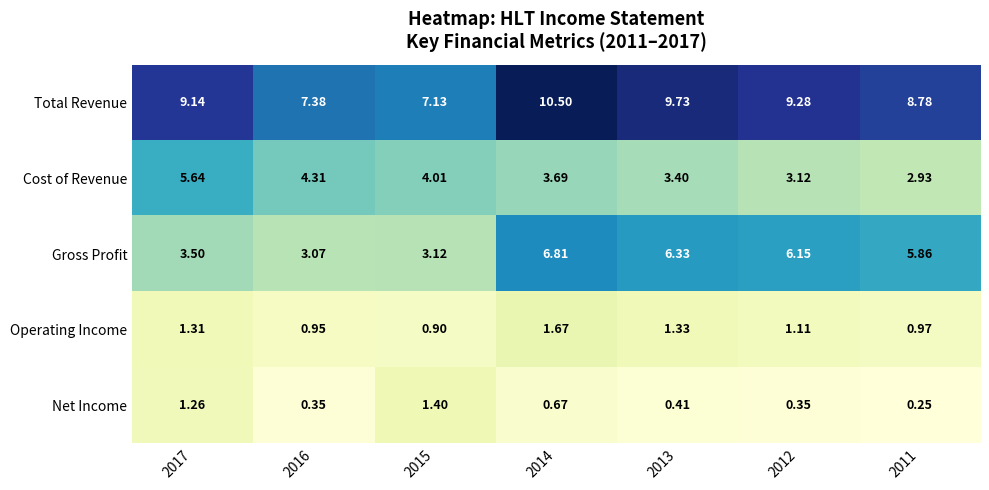

At how many categories does at least one series exceed 5?

7